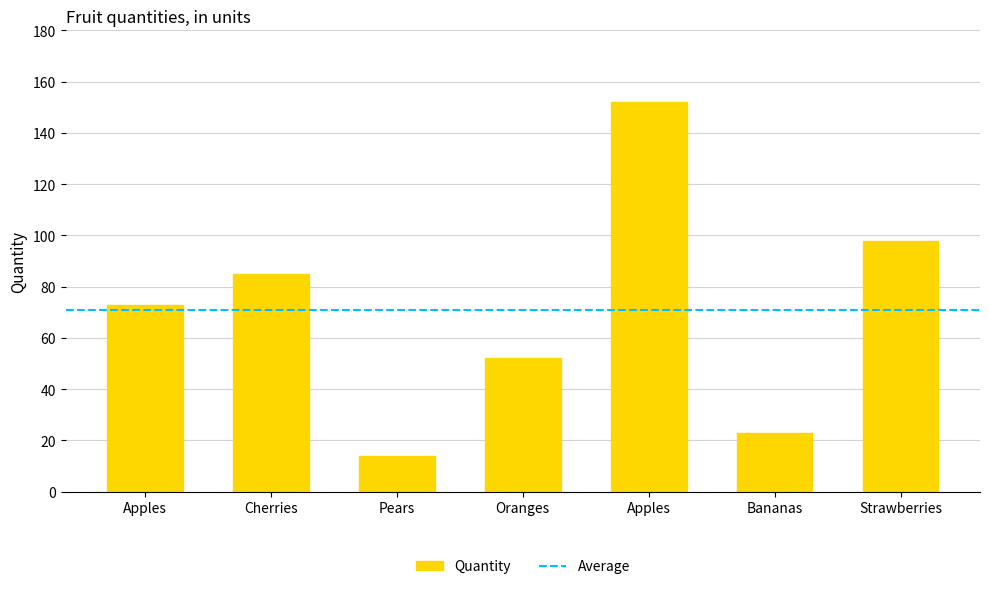

Approximately how many times larger is the value at Oranges compared to Strawberries?

0.5